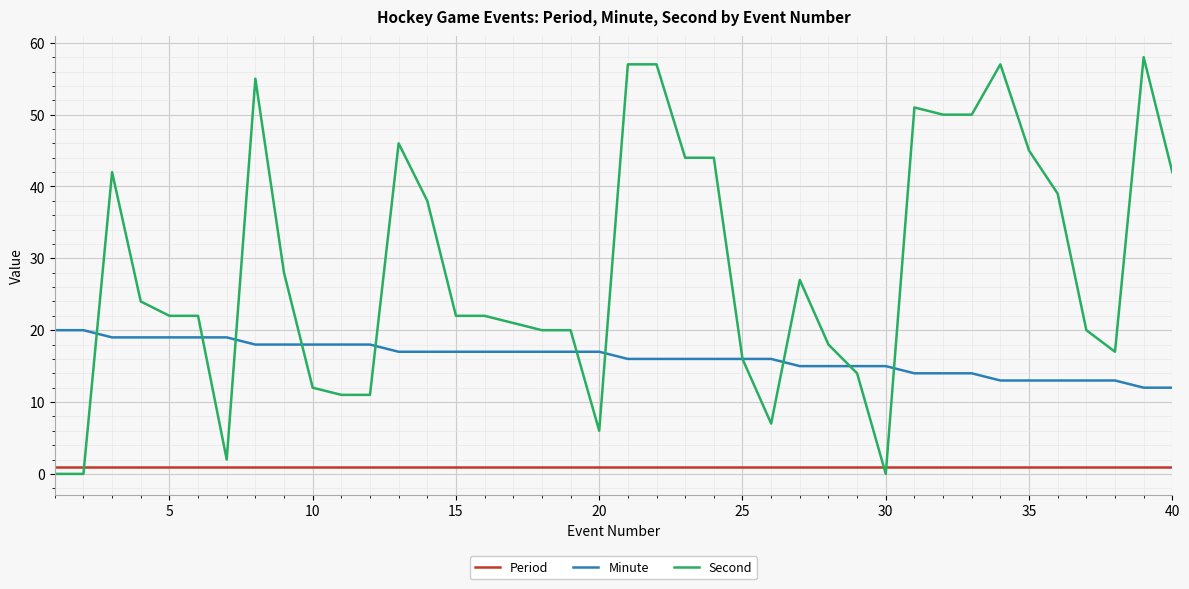

Which series has the largest range (max minus min)?

Second